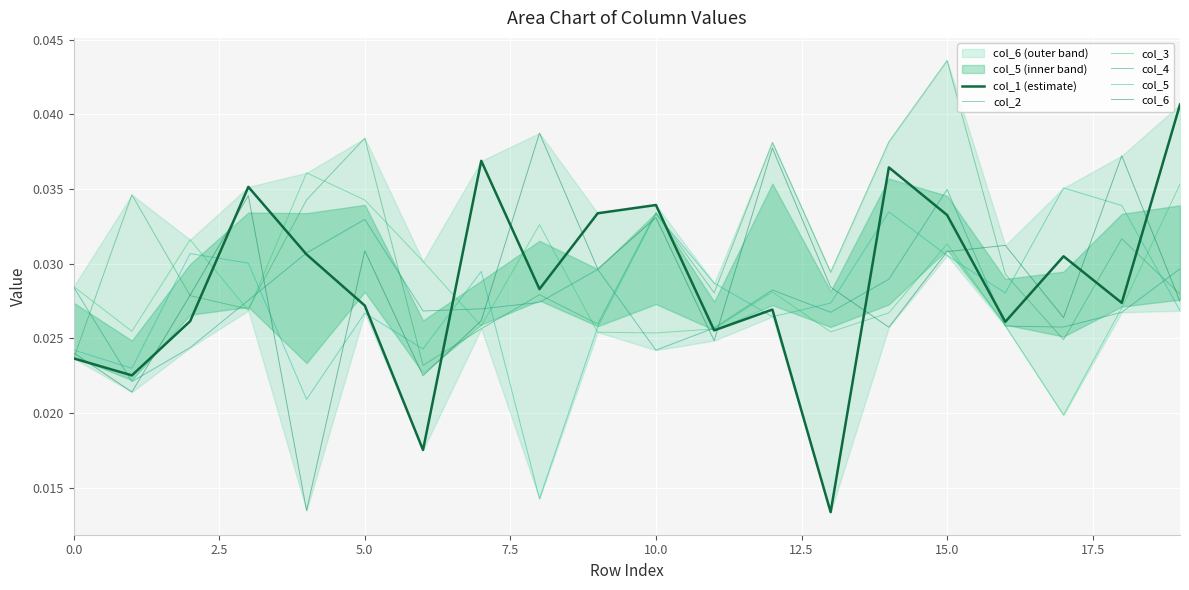

At which category does the chart reach its peak across all series?

15